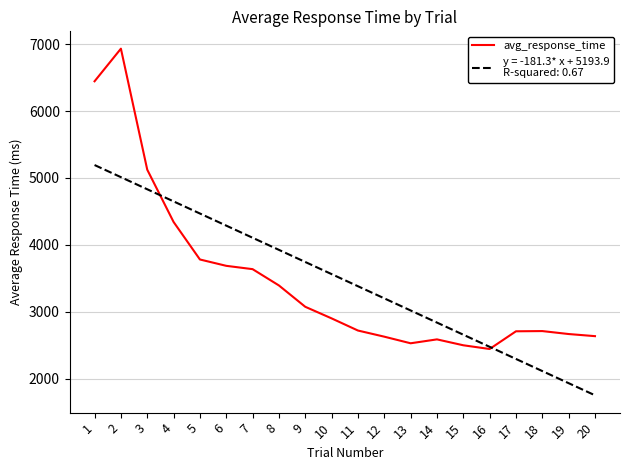

What is the difference between the highest and lowest values at 11?

662.9